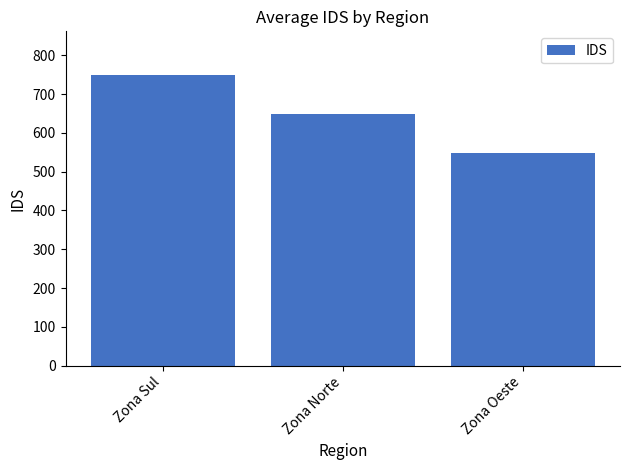

True or false: the data shows 749.6 at Zona Sul.

True